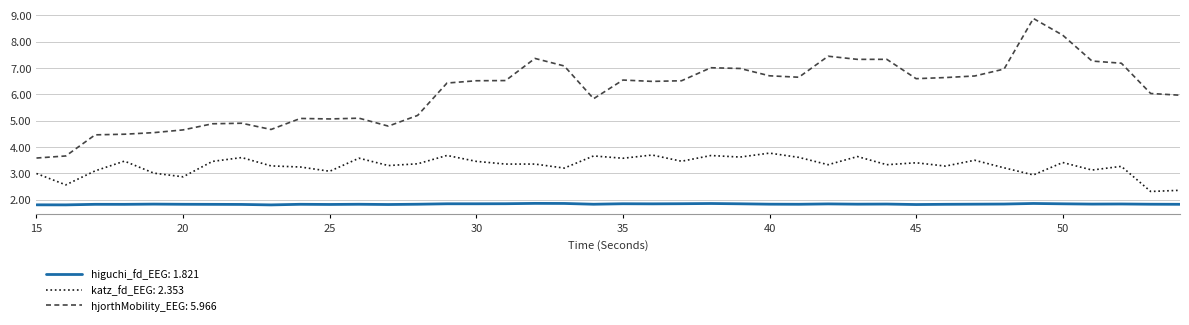

Rank the series by their average value, from highest to lowest.

hjorthMobility_EEG: 5.966, katz_fd_EEG: 2.353, higuchi_fd_EEG: 1.821